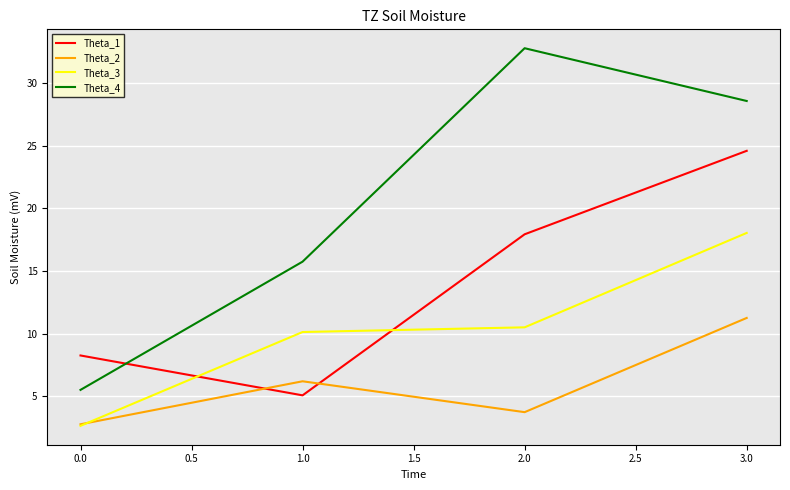

True or false: Theta_2 and Theta_4 cross at least once.

False